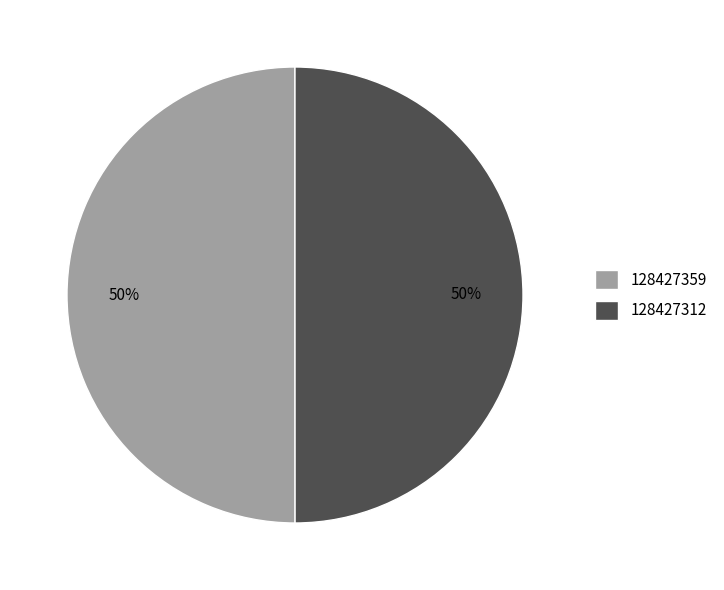

Do 128427312 and 128427359 together represent more than half of the pie?

Yes